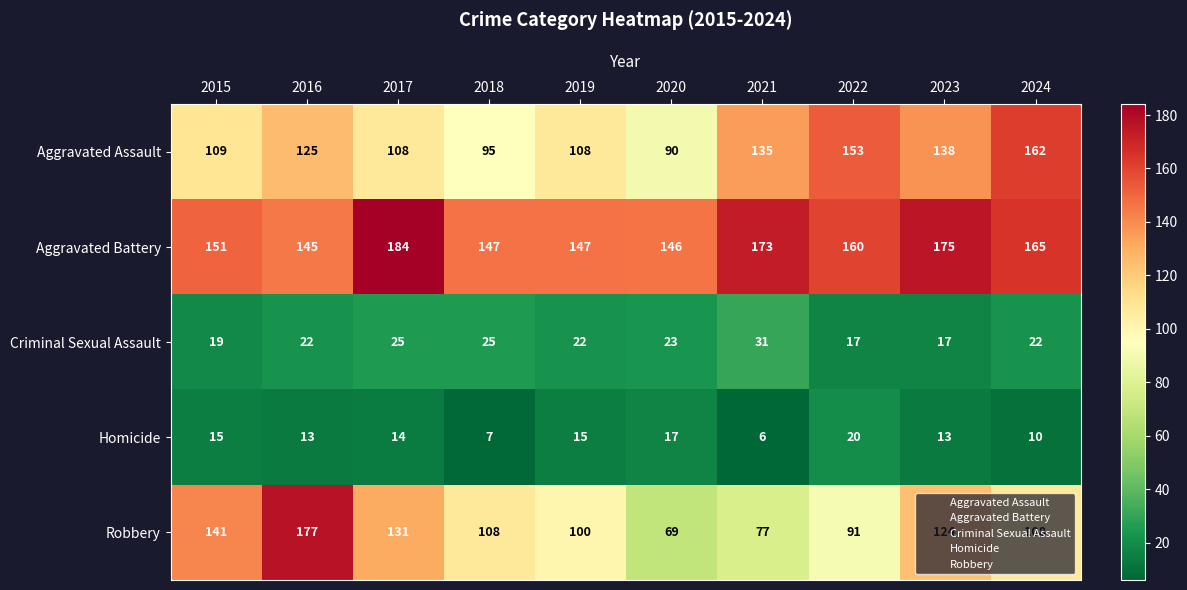

Is it true that Aggravated Battery equals 205 at 2020?

False